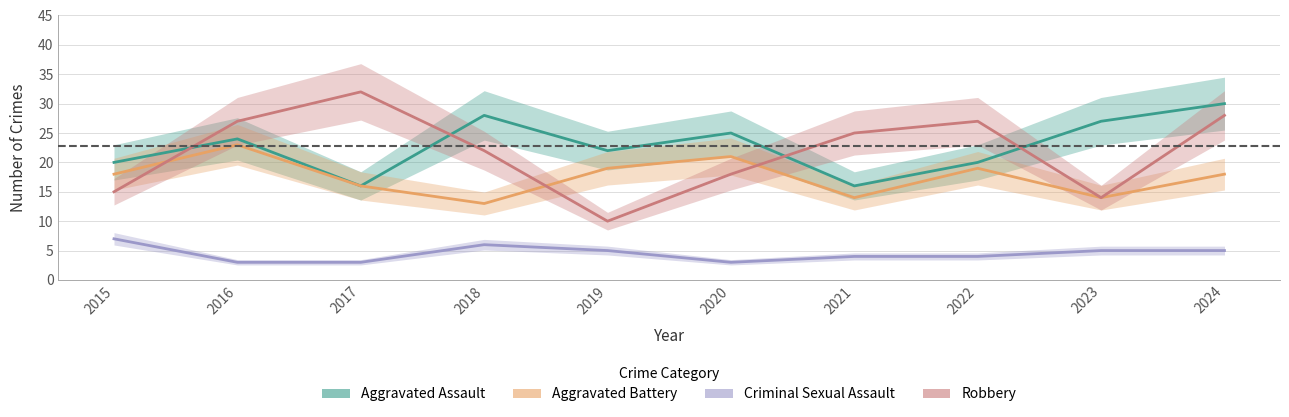

At which label does Aggravated Assault first exceed 24?

2018